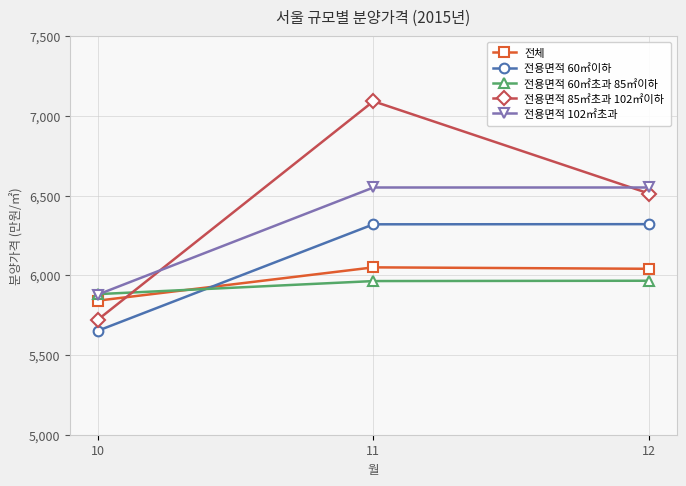

Which series has the largest total across all categories?

전용면적 85㎡초과 102㎡이하